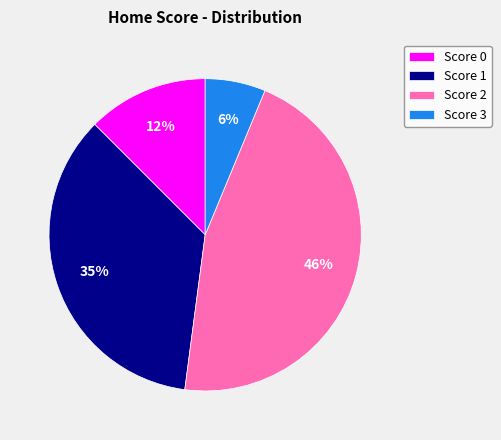

Count the number of slices in the pie.

4